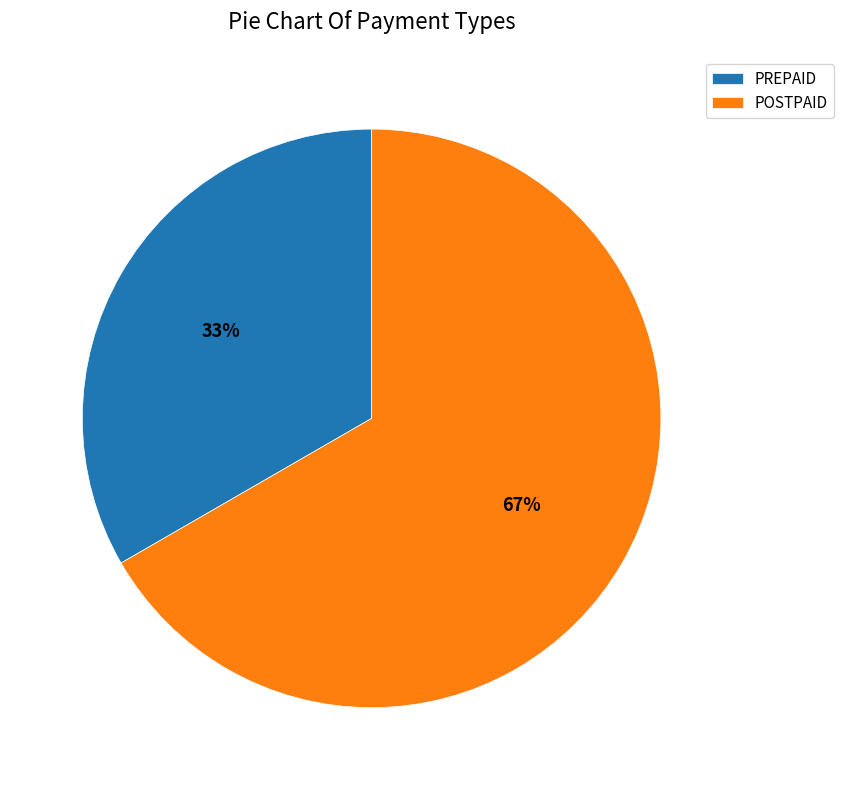

Approximately how many times larger is the value at POSTPAID compared to PREPAID?

2.0